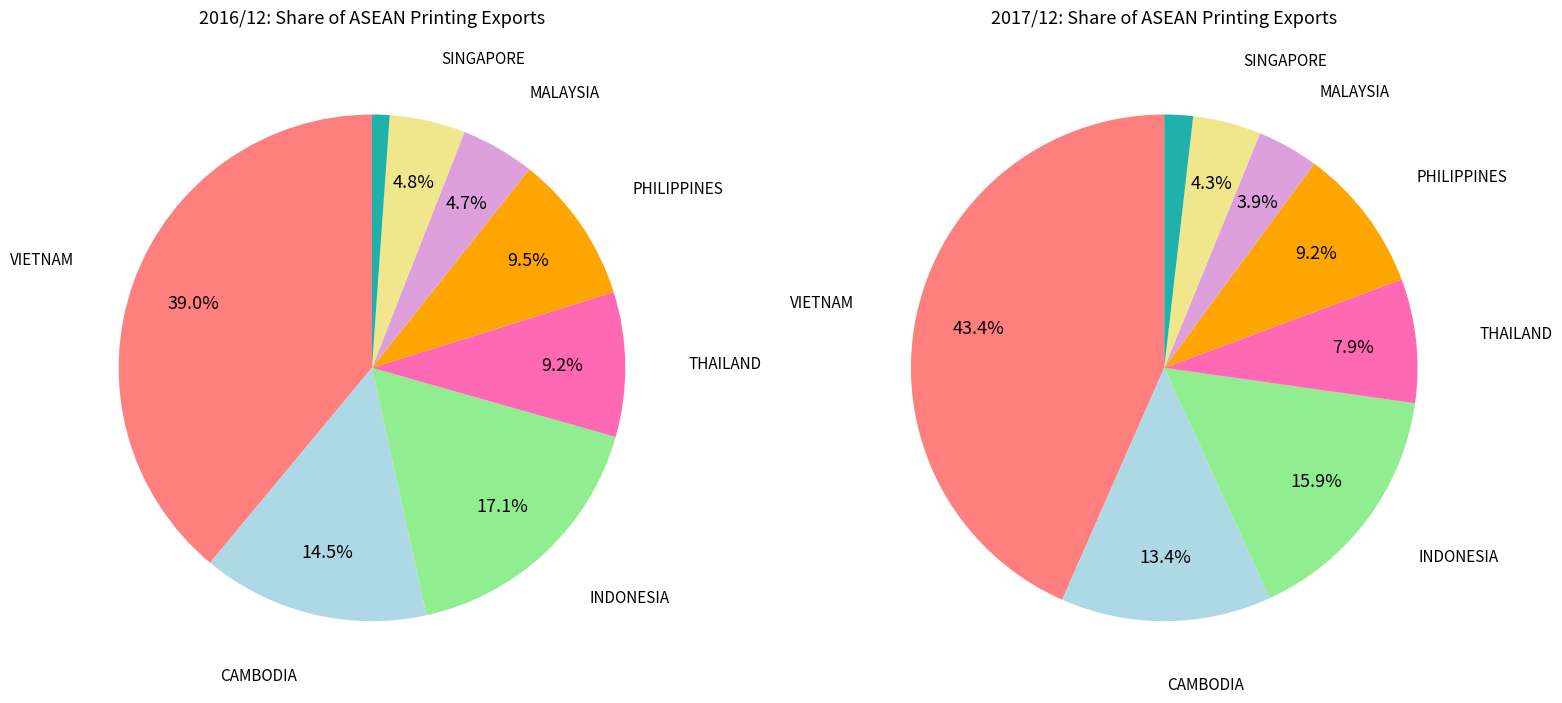

To the nearest percent, what is the difference between the largest and smallest slice percentages?

38%